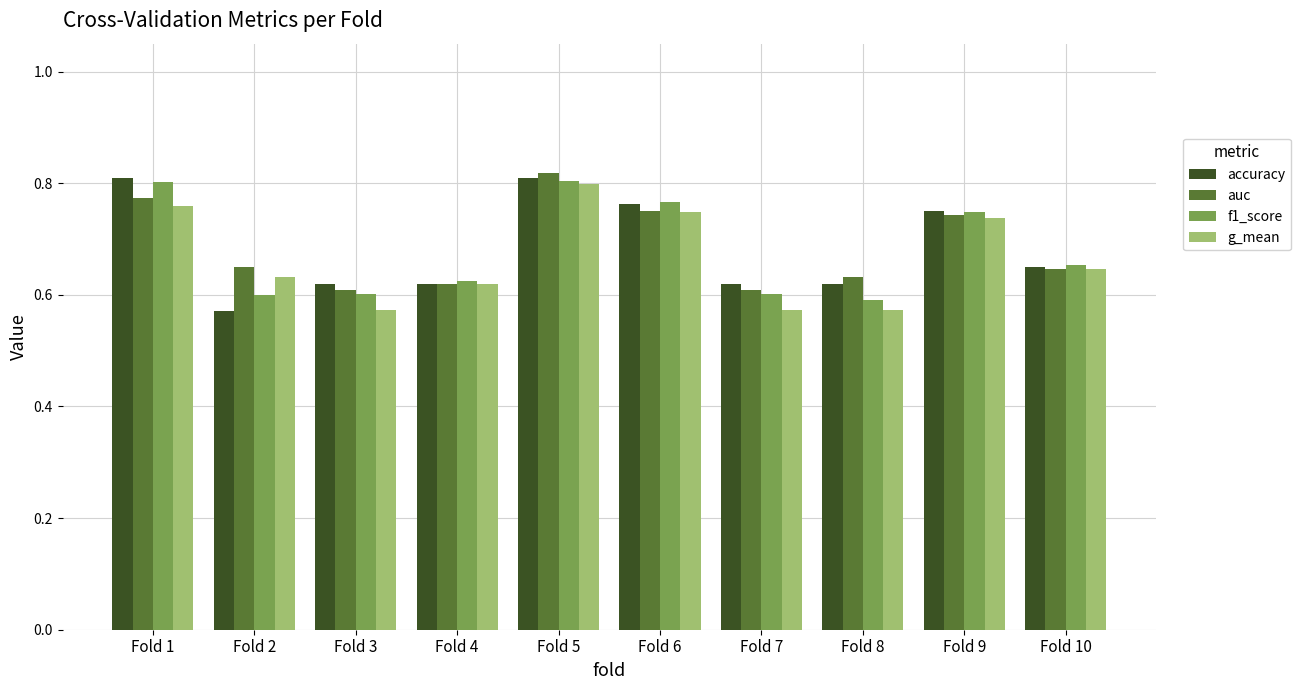

Where is accuracy nearest to the value 0?

Fold 2